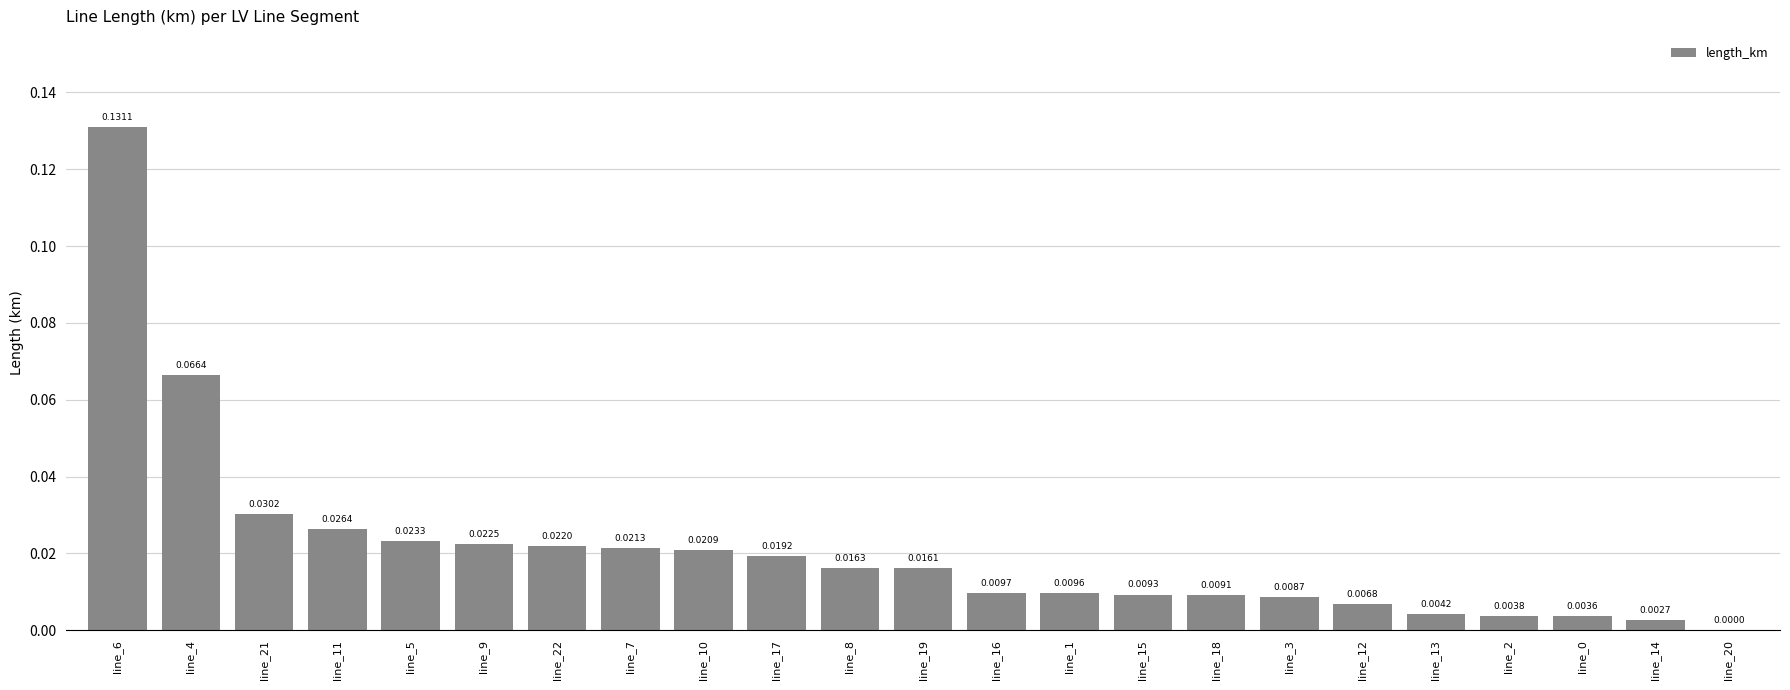

Between line_9 and line_20, which is larger?

line_9